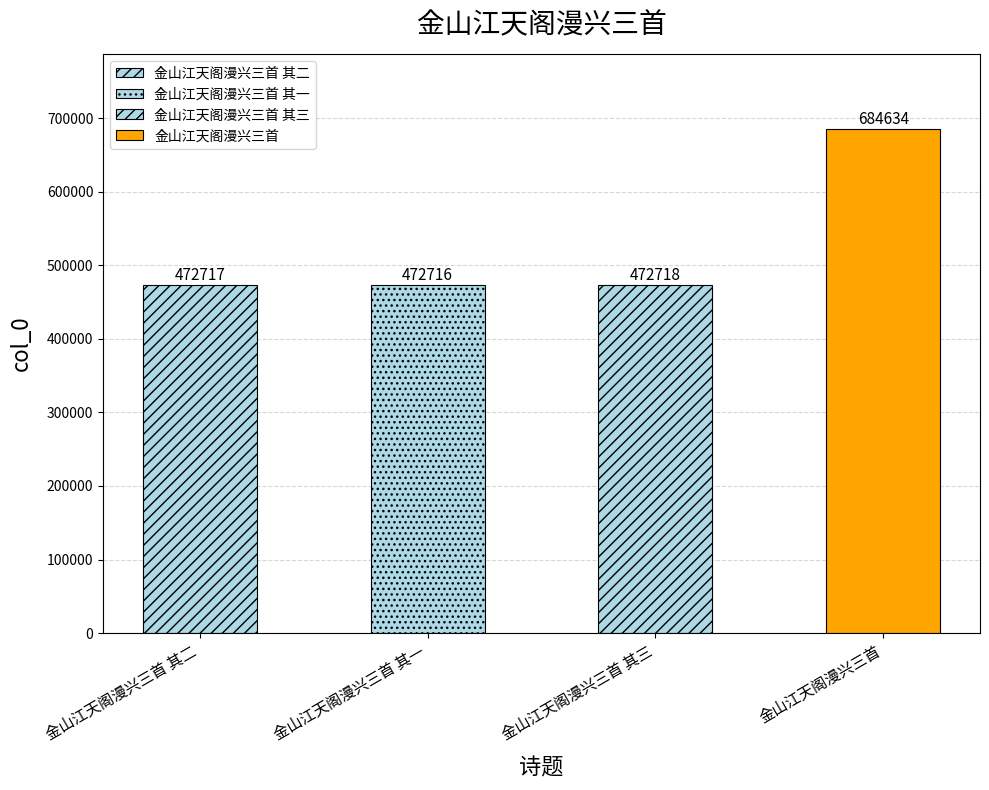

Reading right to left, transcribe all the data shown in this chart.

684634	472718	472716	472717